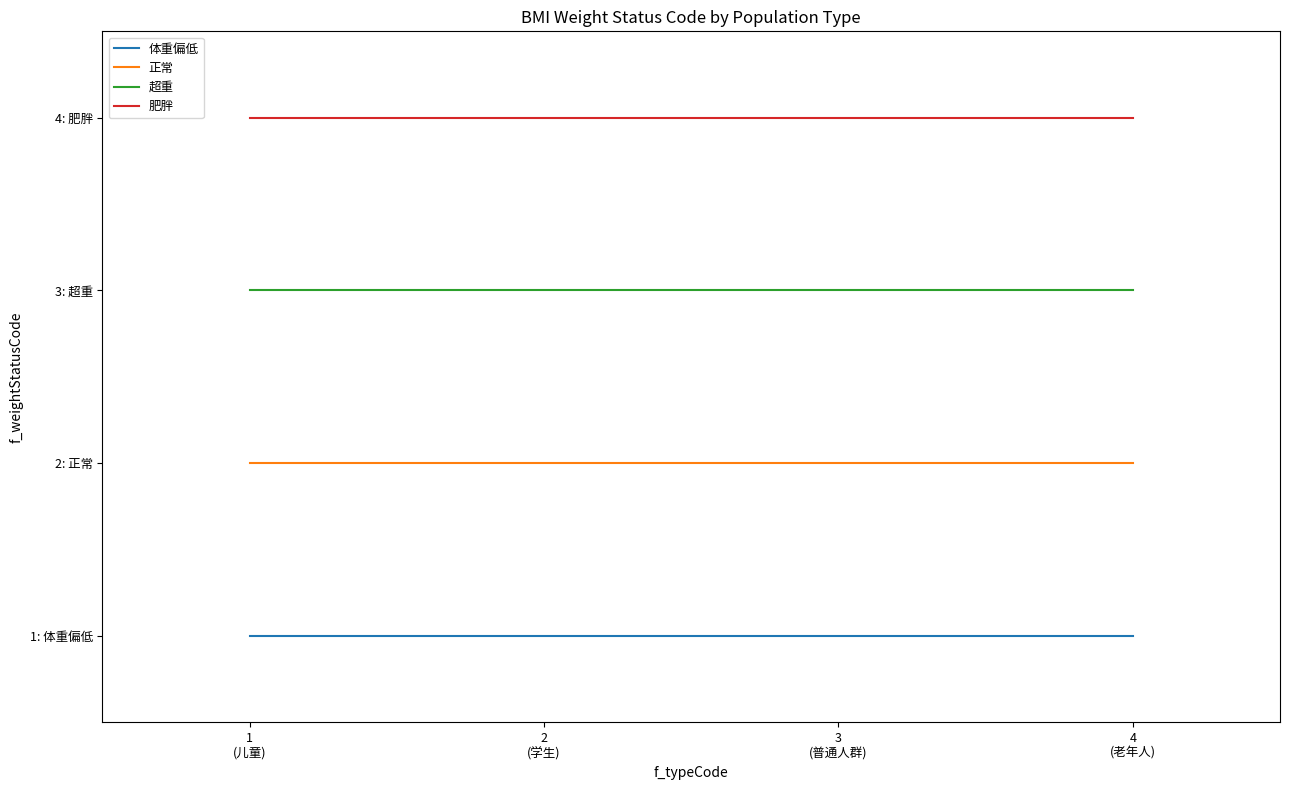

What is the minimum value shown in the chart?

1